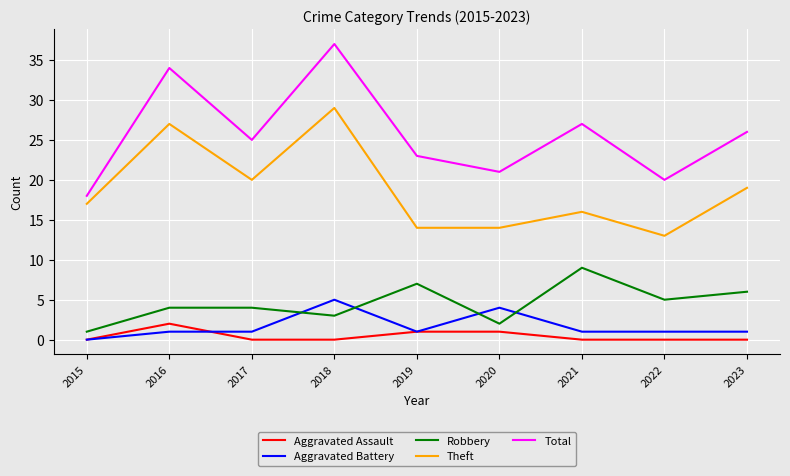

What is the minimum value for Robbery?

1